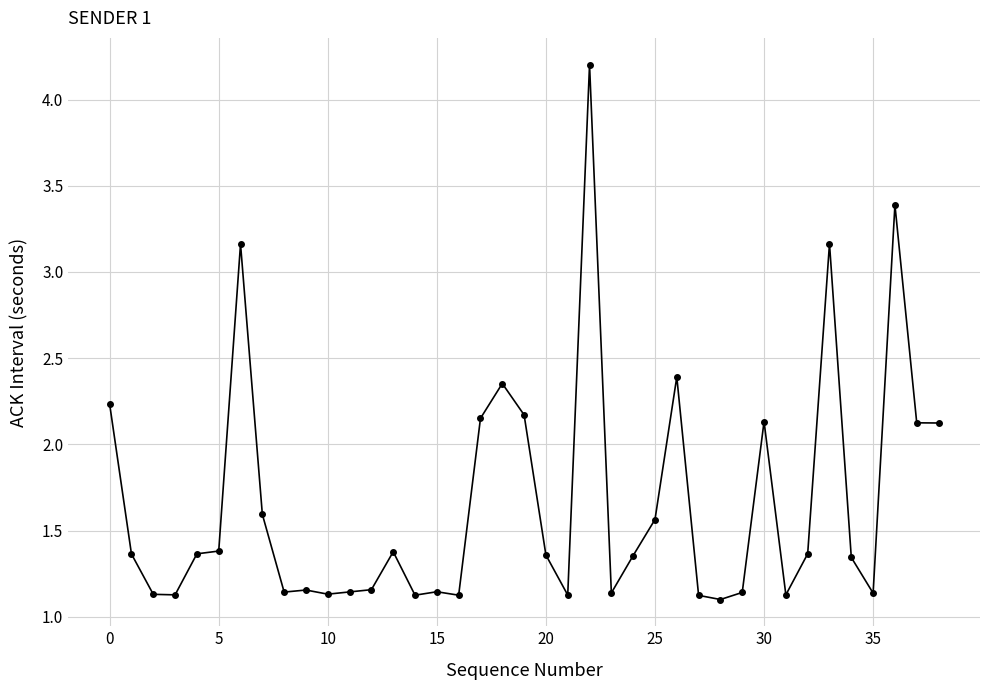

What is the average value?

1.7